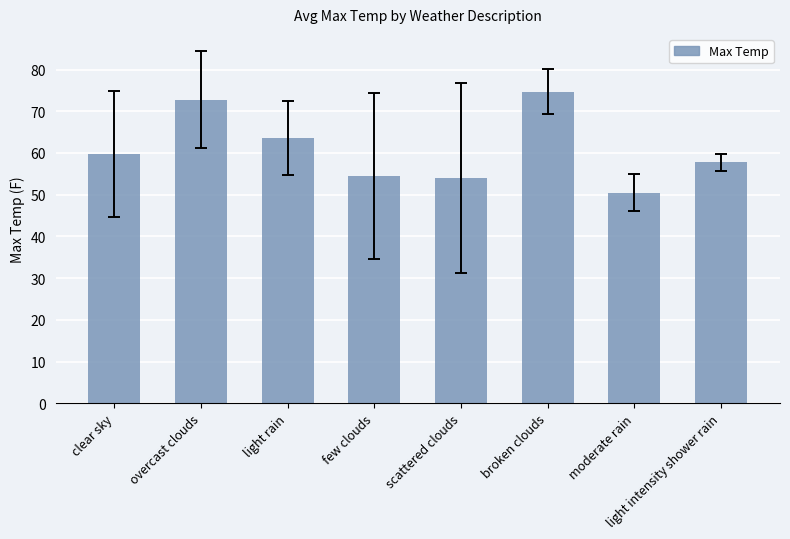

Which category has the lowest value across all series?

moderate rain